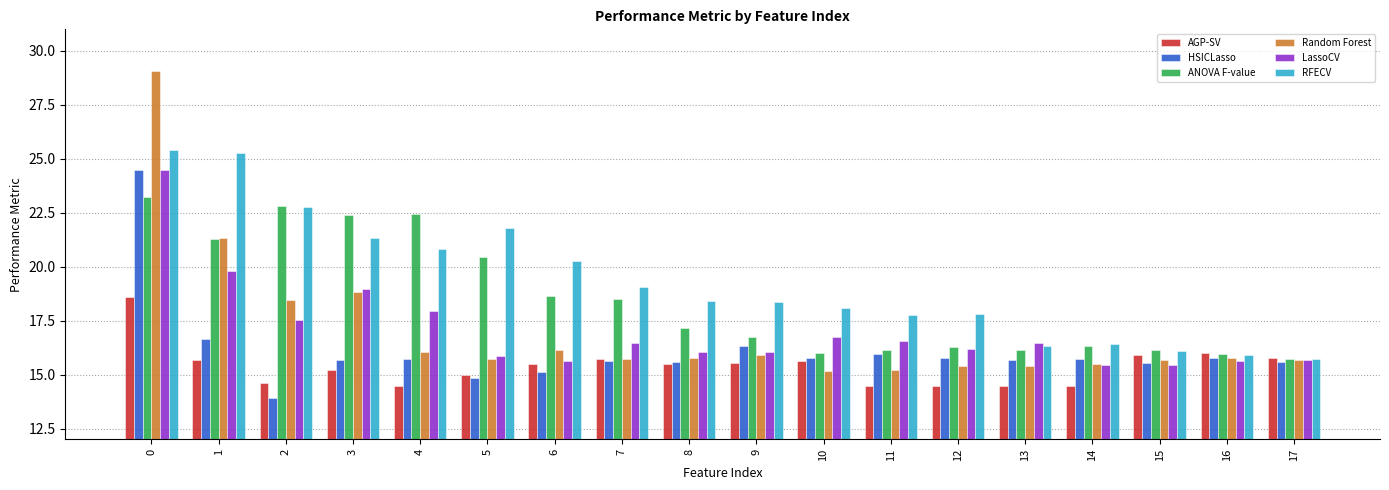

What is the minimum value for LassoCV?

15.4